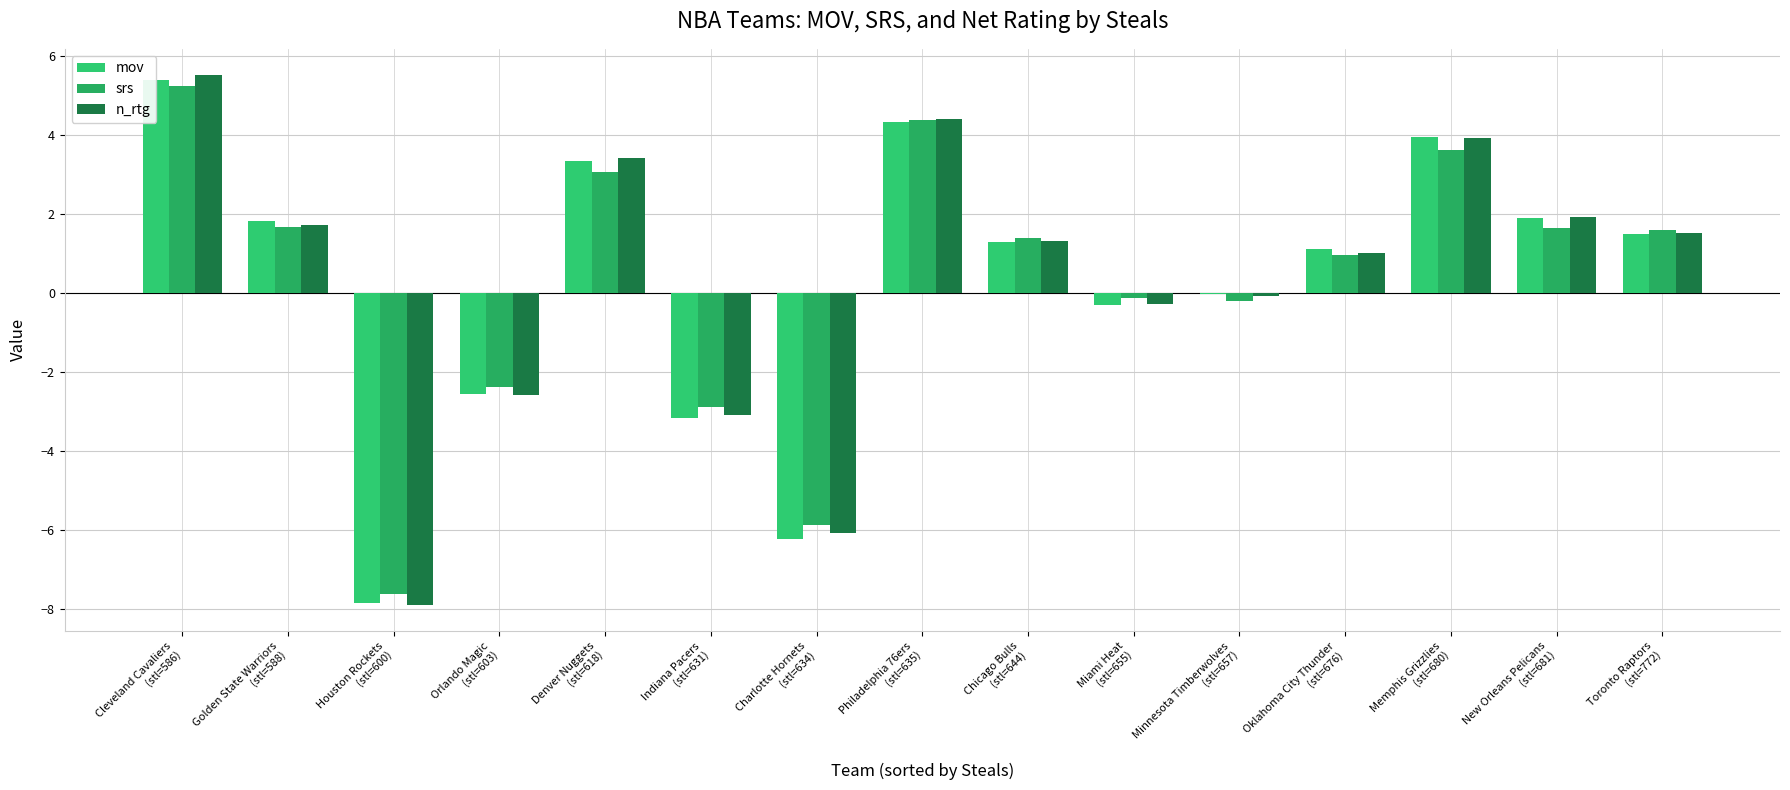

Where does the n_rtg series first go above 1?

Cleveland Cavaliers
(stl=586)